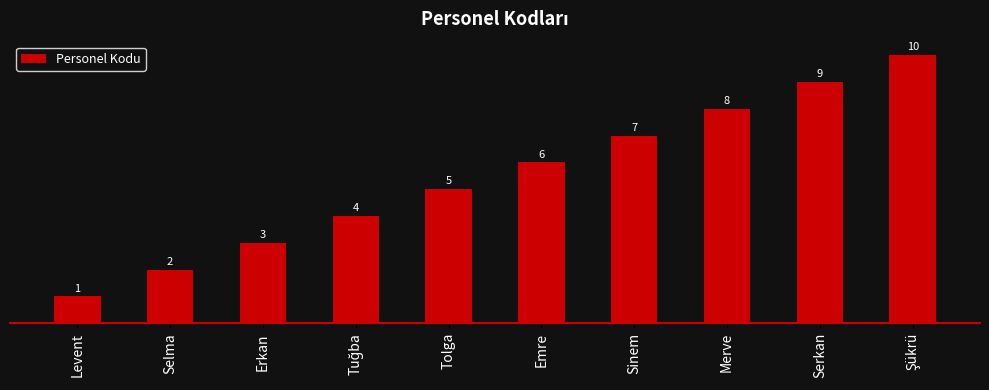

What is the greatest value displayed?

10